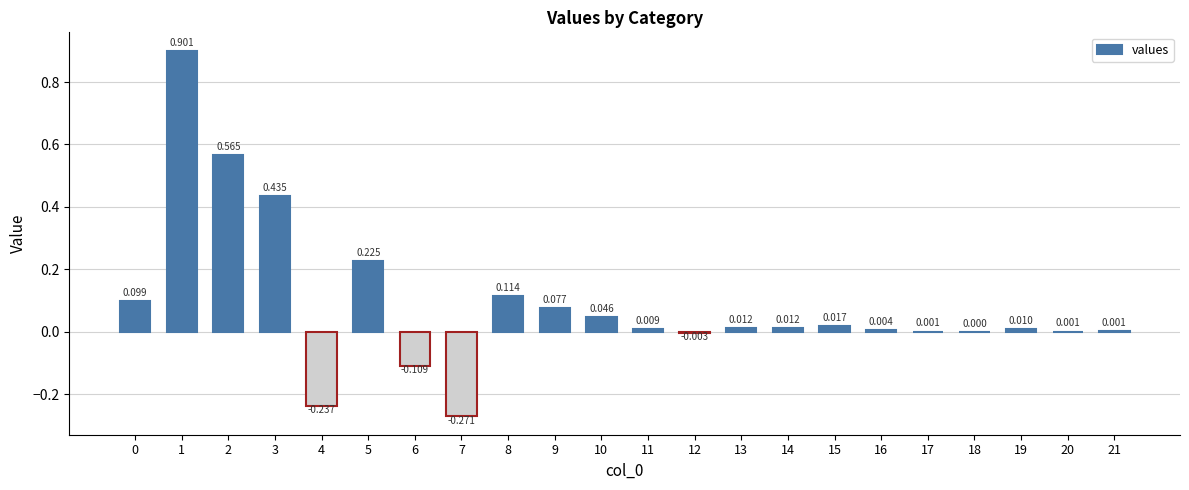

Reading left to right, what are all the values shown in this chart?

0.1	0.9	0.6	0.4	-0.2	0.2	-0.1	-0.3	0.1	0.1	0.0	0.0	-0.0	0.0	0.0	0.0	0.0	0.0	0.0	0.0	0.0	0.0